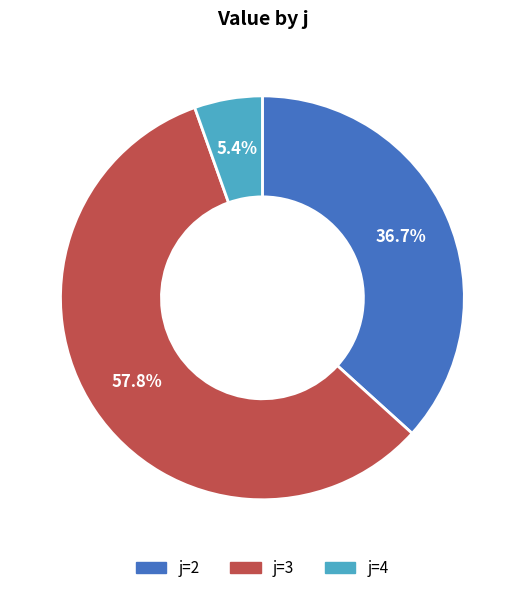

To the nearest percent, what is the average slice percentage?

33%